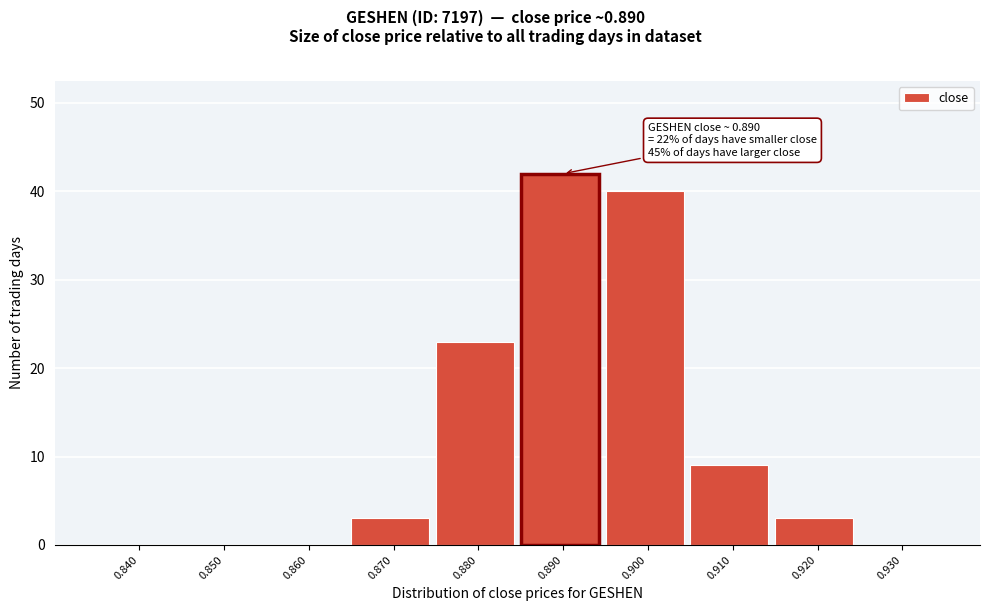

Reading right to left, list all the values displayed in this chart.

0.930=0	0.920=3	0.910=9	0.900=40	0.890=42	0.880=23	0.870=3	0.860=0	0.850=0	0.840=0